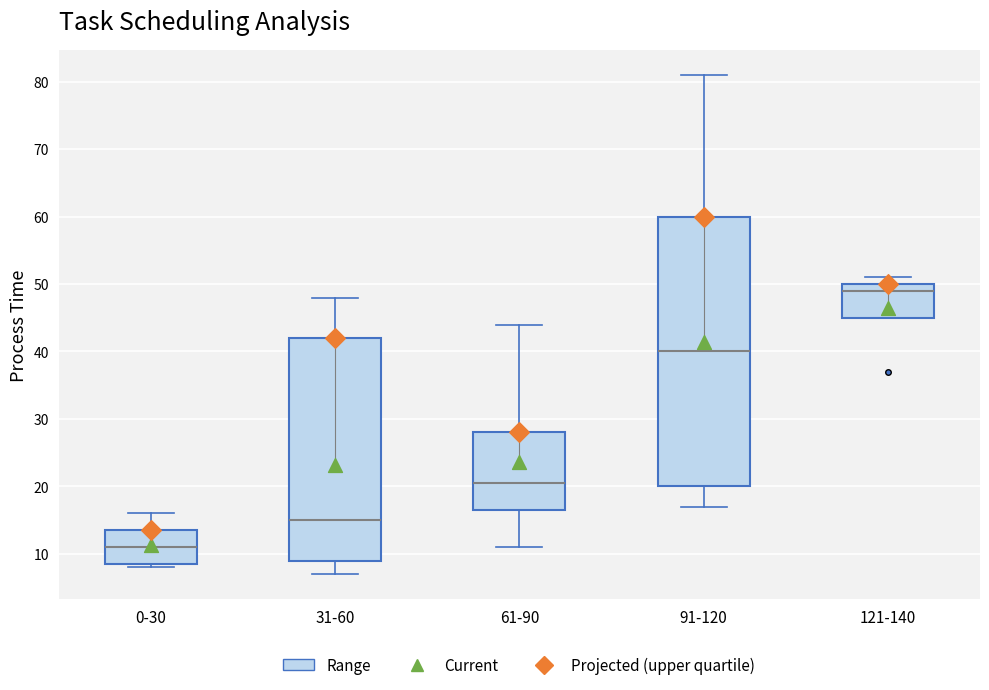

Comparing the boxes themselves (not the whiskers), which one is the tallest?

91-120